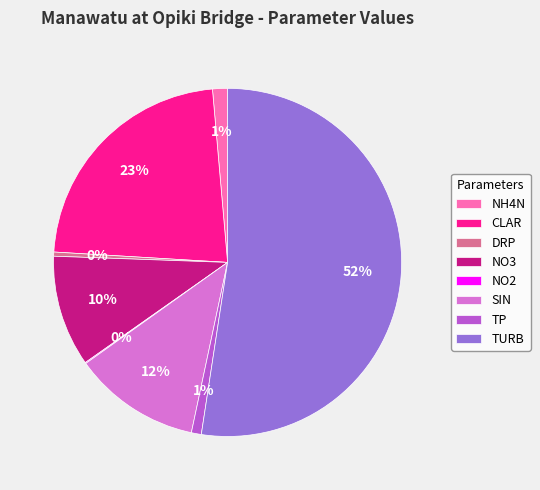

To the nearest percent, what is the average slice percentage?

12%